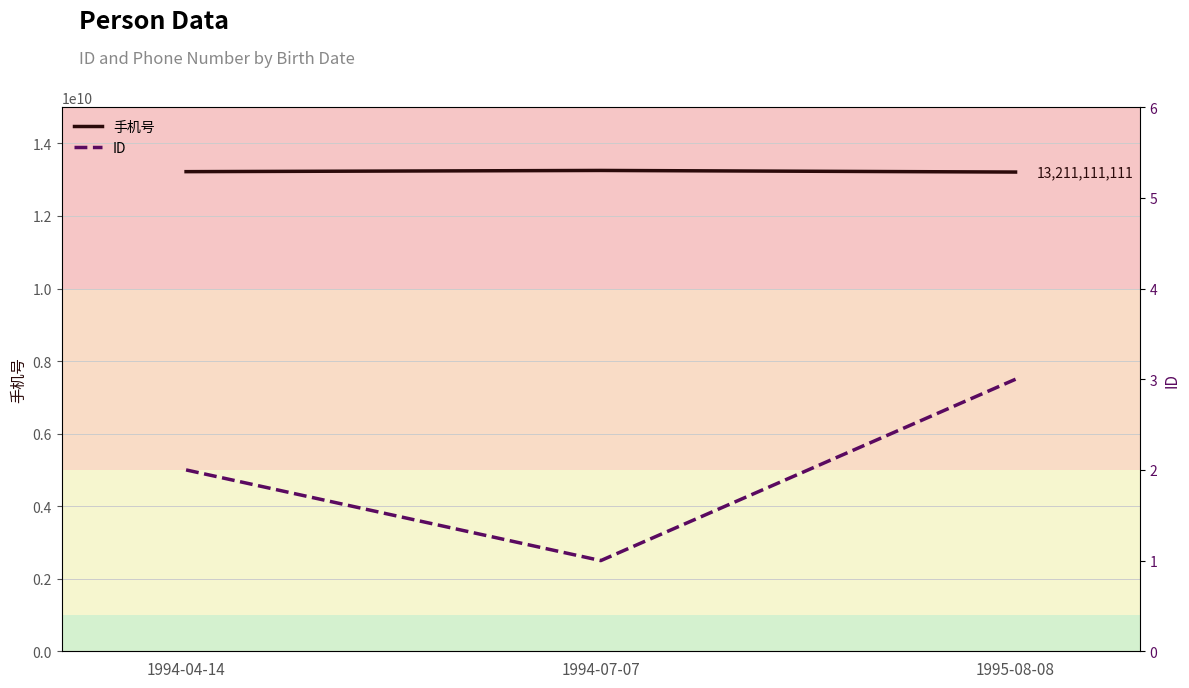

What position from the right is 1995-08-08?

1